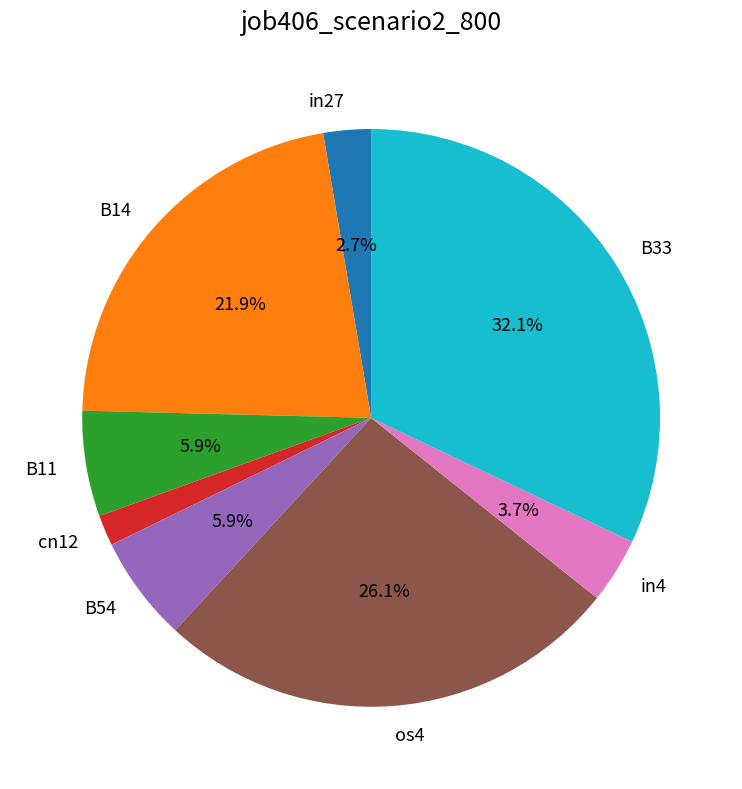

Does B54 represent more than half of the total?

No